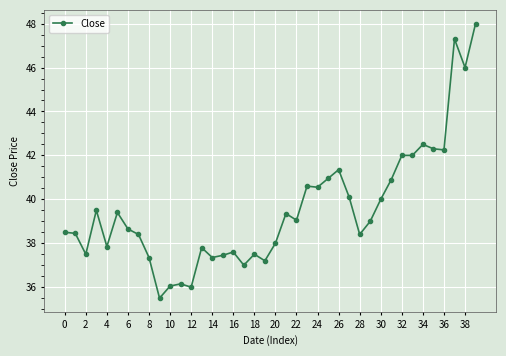

True or false: the data has more than 0 interior local peaks.

True